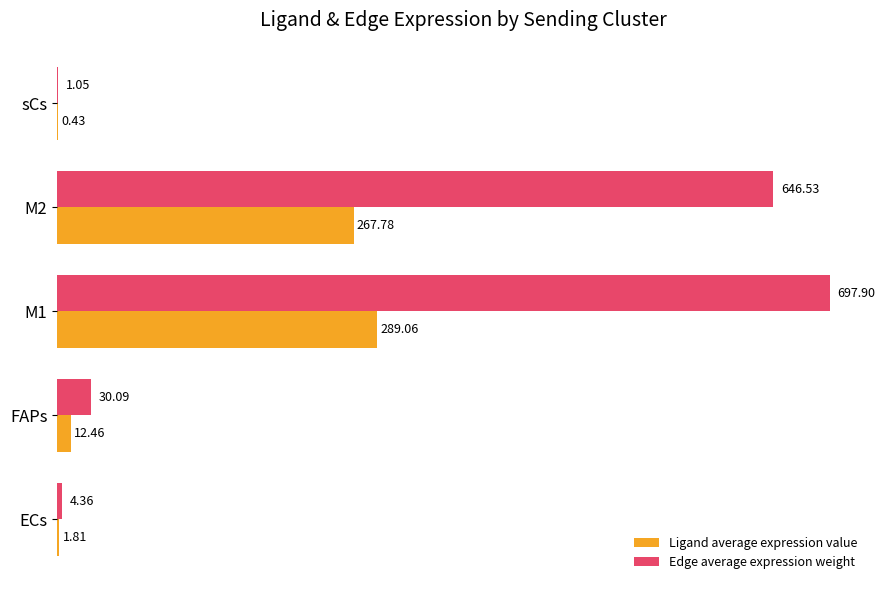

Between M1 and sCs, which series saw the biggest shift?

Edge average expression weight